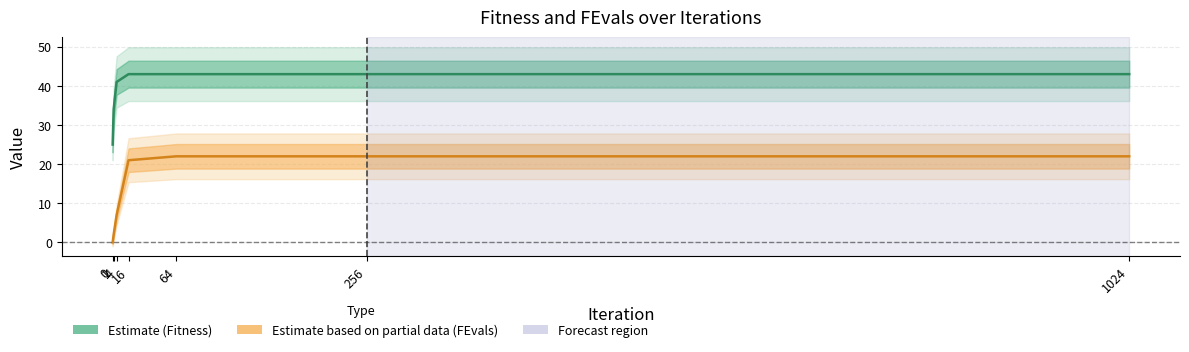

How many data points in Fitness (Estimate) are less than 43?

3